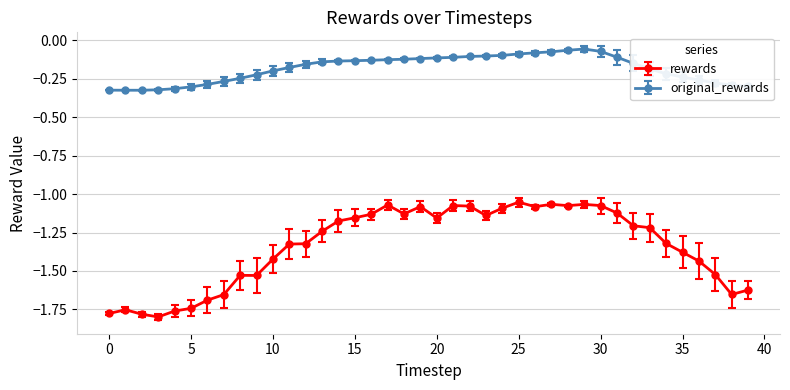

Which series has the largest range (max minus min)?

rewards